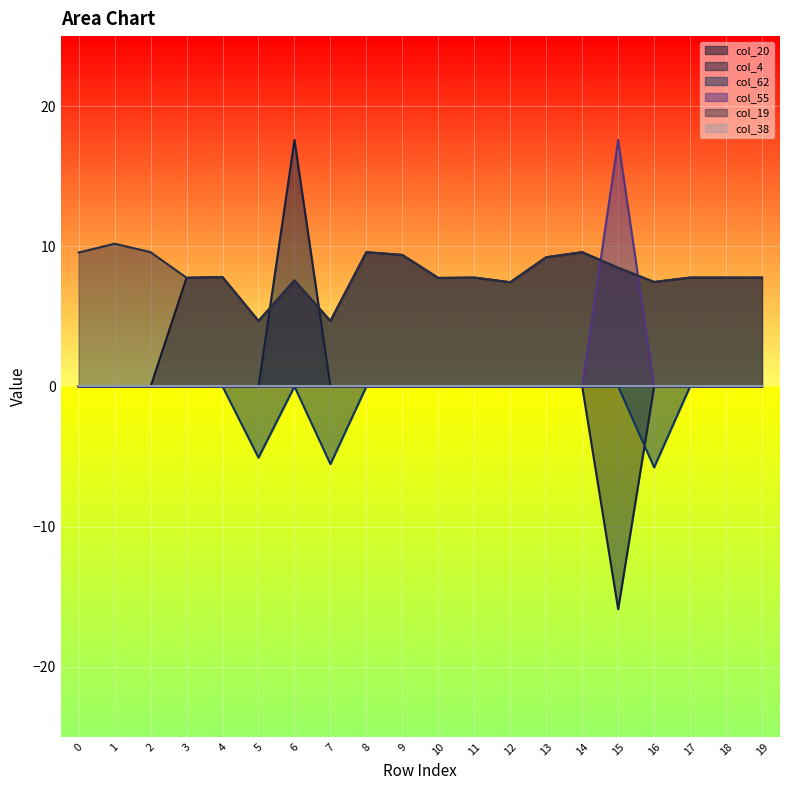

At which category does col_4 reach its first local peak?

6